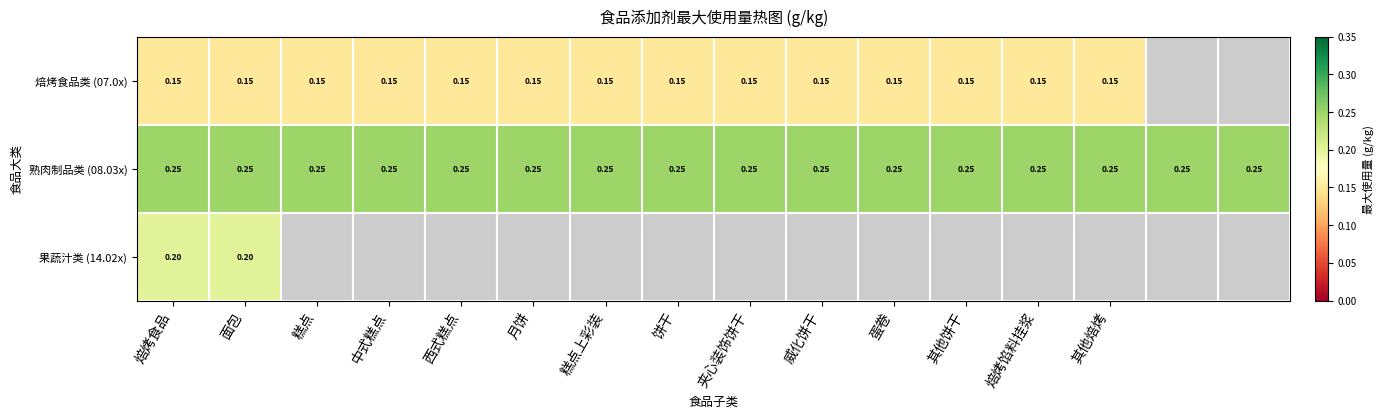

Is the value of 果蔬汁类 (14.02x) at 面包 greater than the value of 焙烤食品类 (07.0x) at 其他焙烤?

Yes